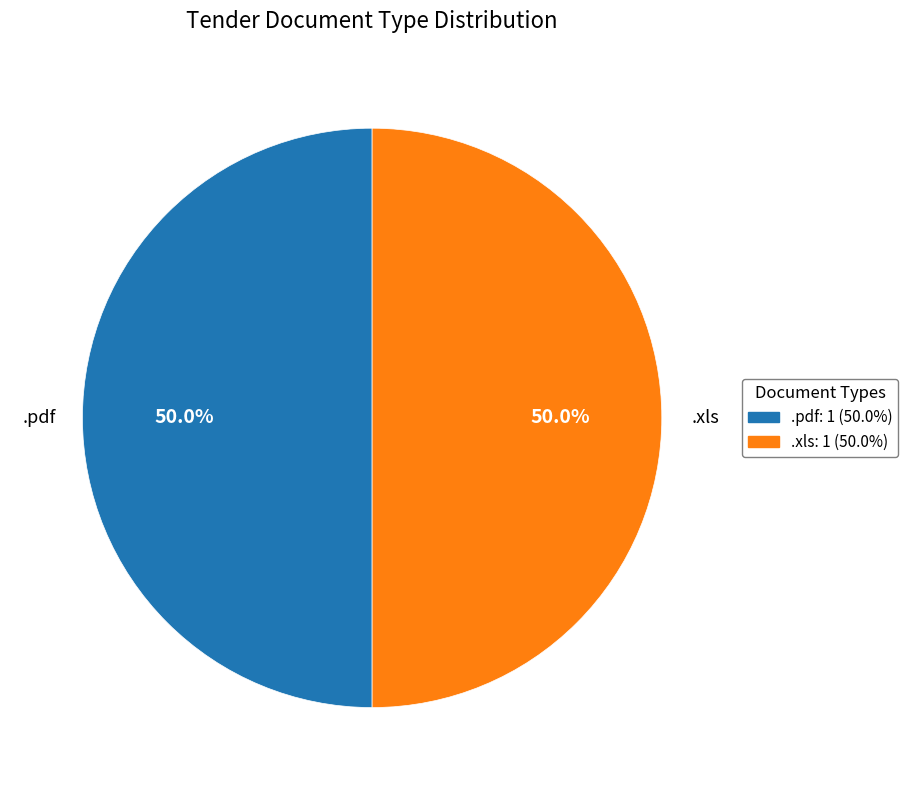

What portion of the pie excludes .pdf?

50.0%